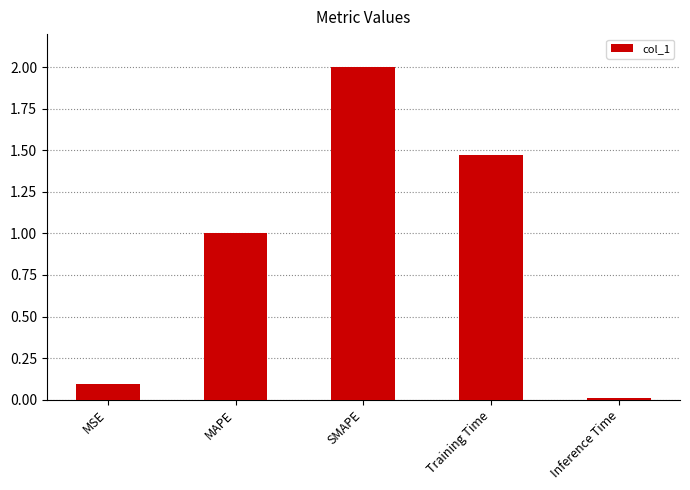

Is it true that the value at MSE is 0.1?

True